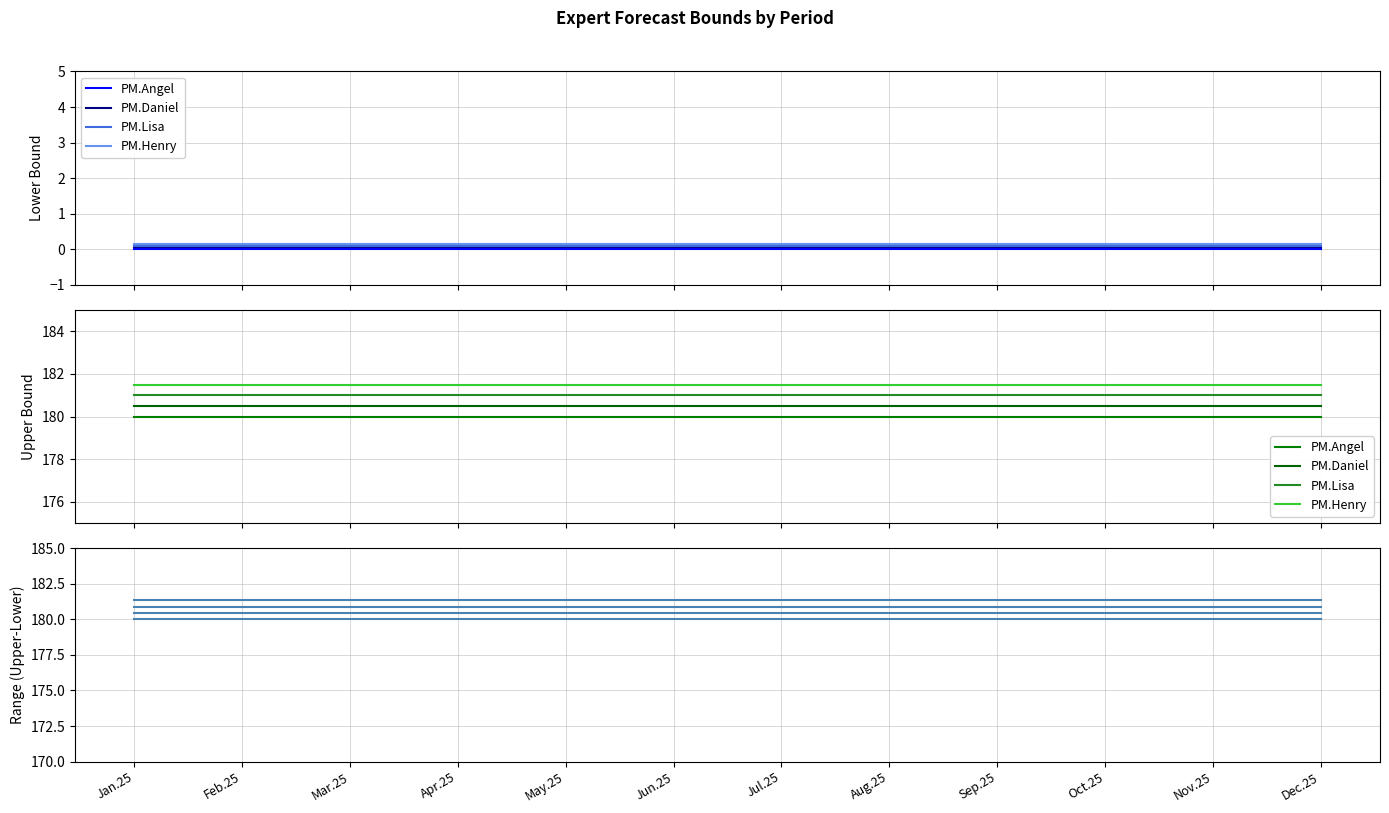

Which label corresponds to the smallest value in the chart?

Jan.25